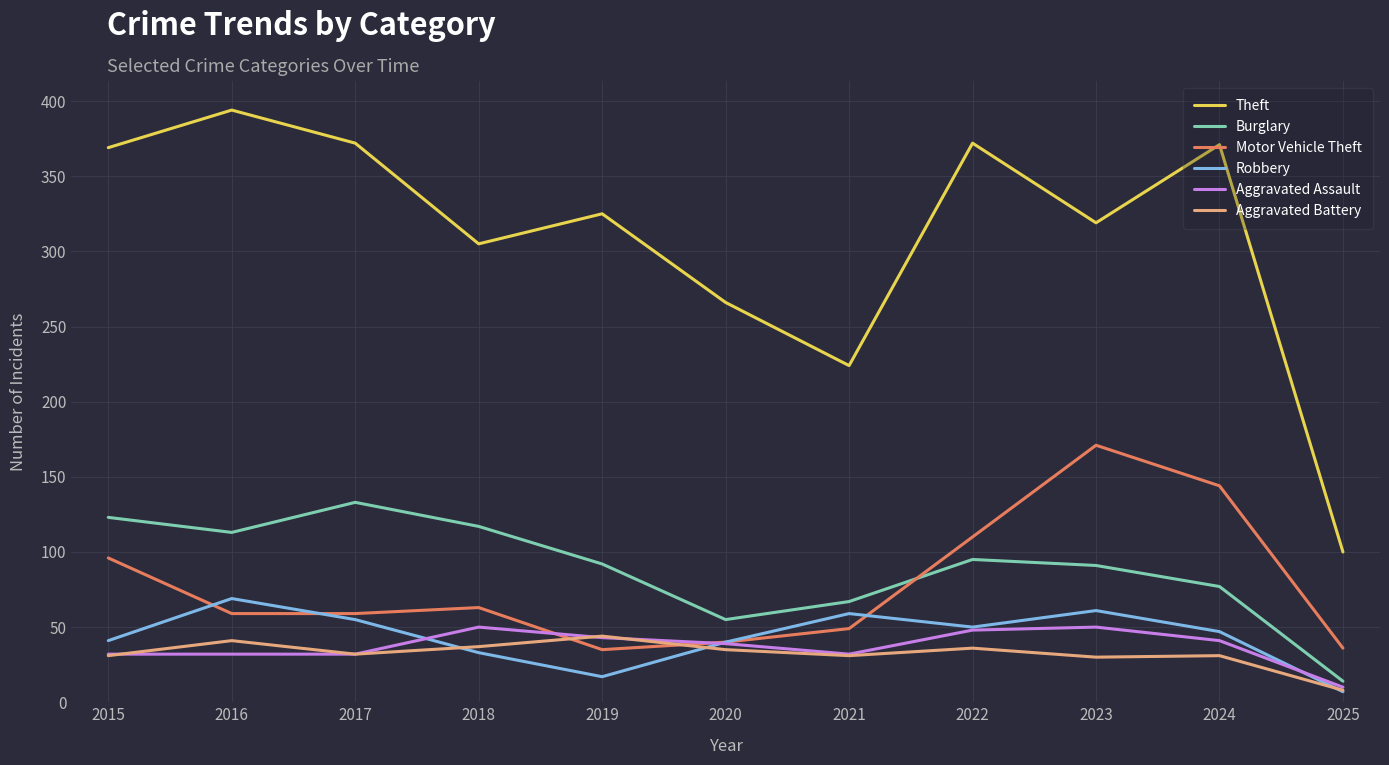

What is the average value of the Burglary series?

89